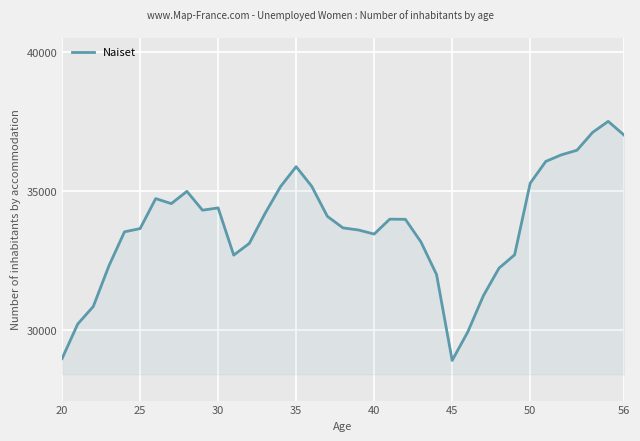

What is the smallest value displayed?

28905